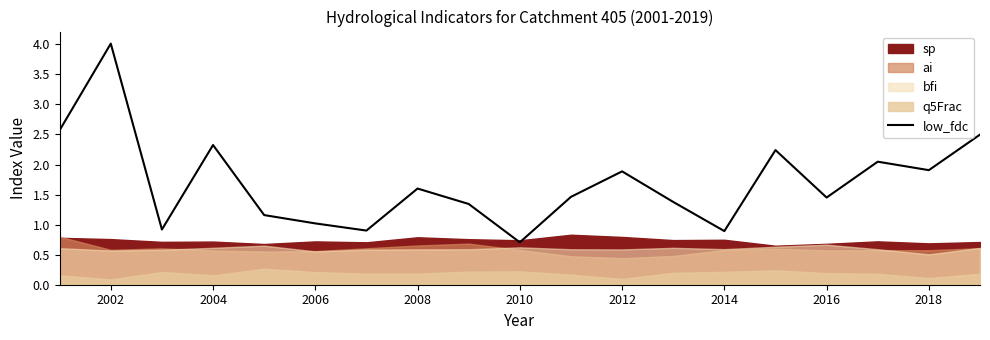

Which category has the highest value in the low_fdc series?

2002